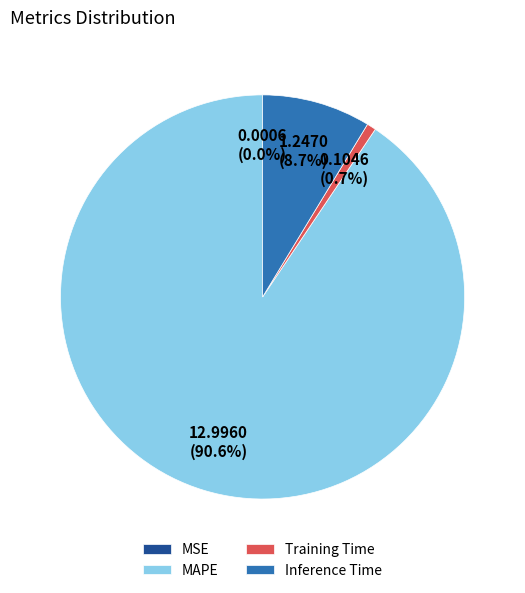

What portion of the pie excludes MAPE?

9.4%